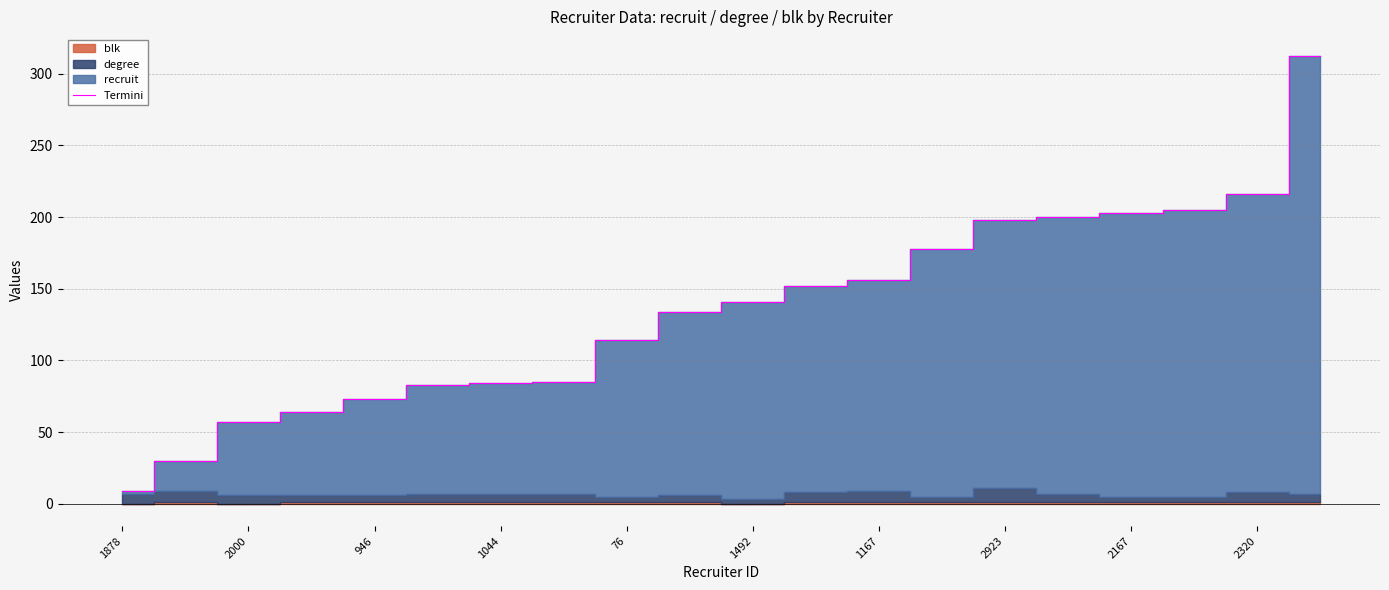

What is the value of the 17th point from the left?

203